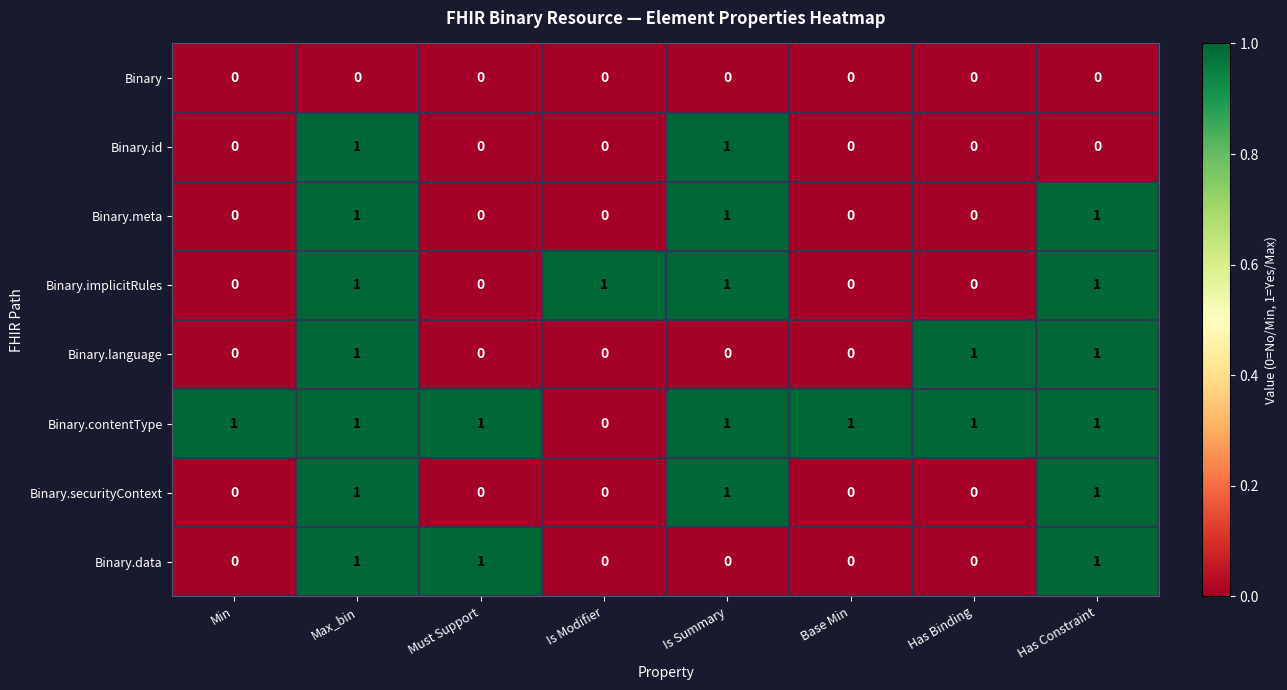

Is it true that Binary.id equals 0 at Has Binding?

True